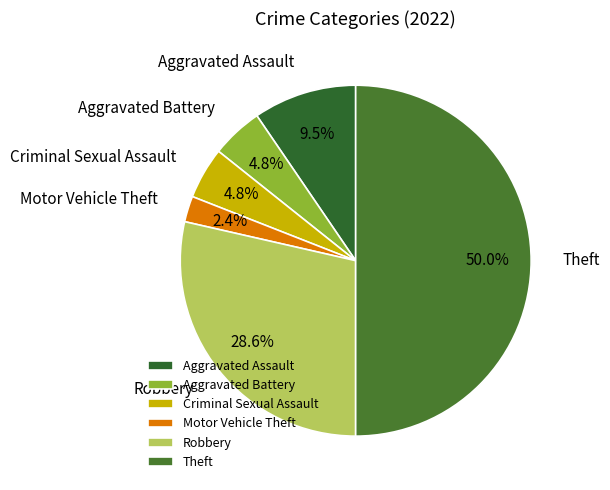

Does Motor Vehicle Theft represent more than half of the total?

No